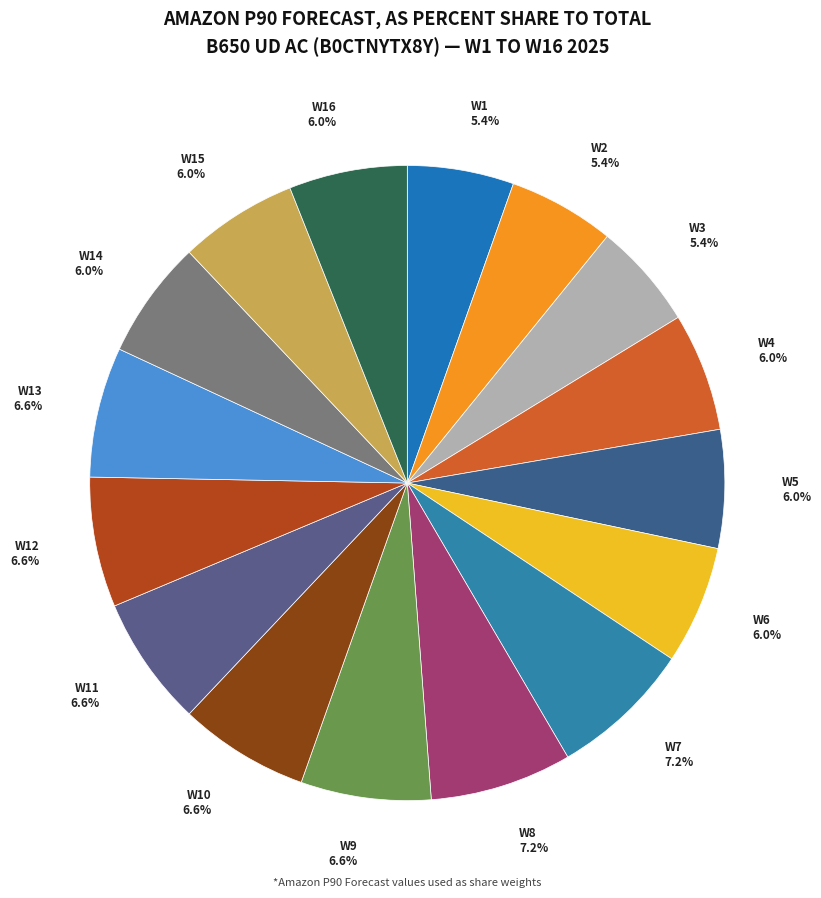

Combined, do W1 5.4% and W11 6.6% account for over 50%?

No